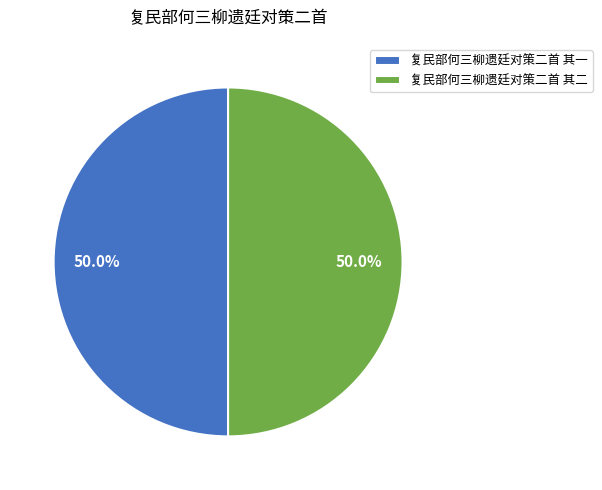

How many segments does this pie chart have?

2